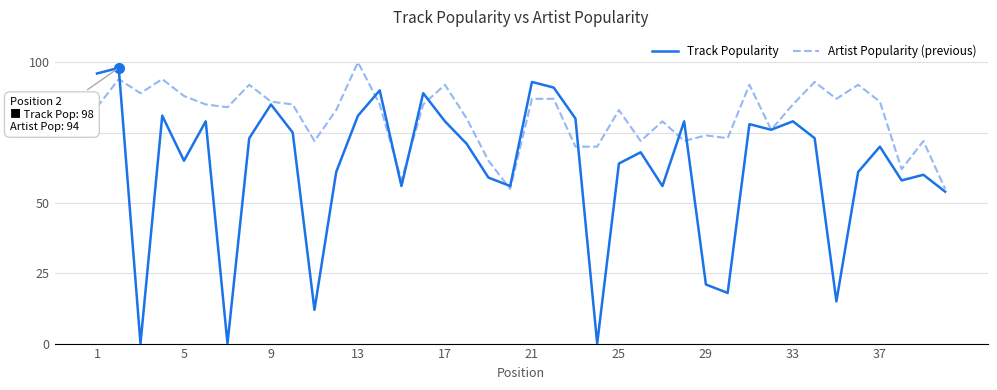

Rank the series by their average value, from highest to lowest.

Artist Popularity (previous), Track Popularity